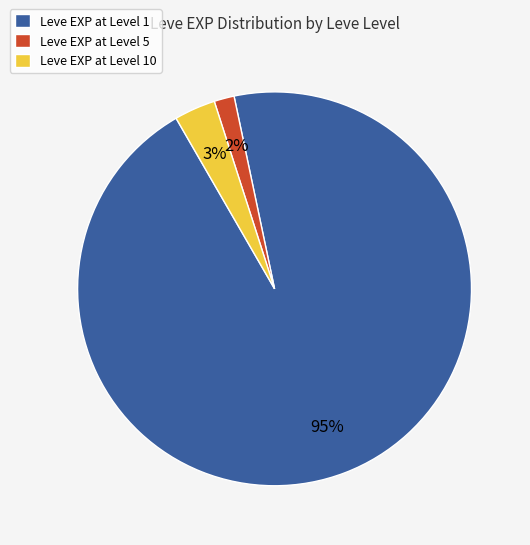

Between Leve EXP at Level 10 and Leve EXP at Level 5, which is larger?

Leve EXP at Level 10